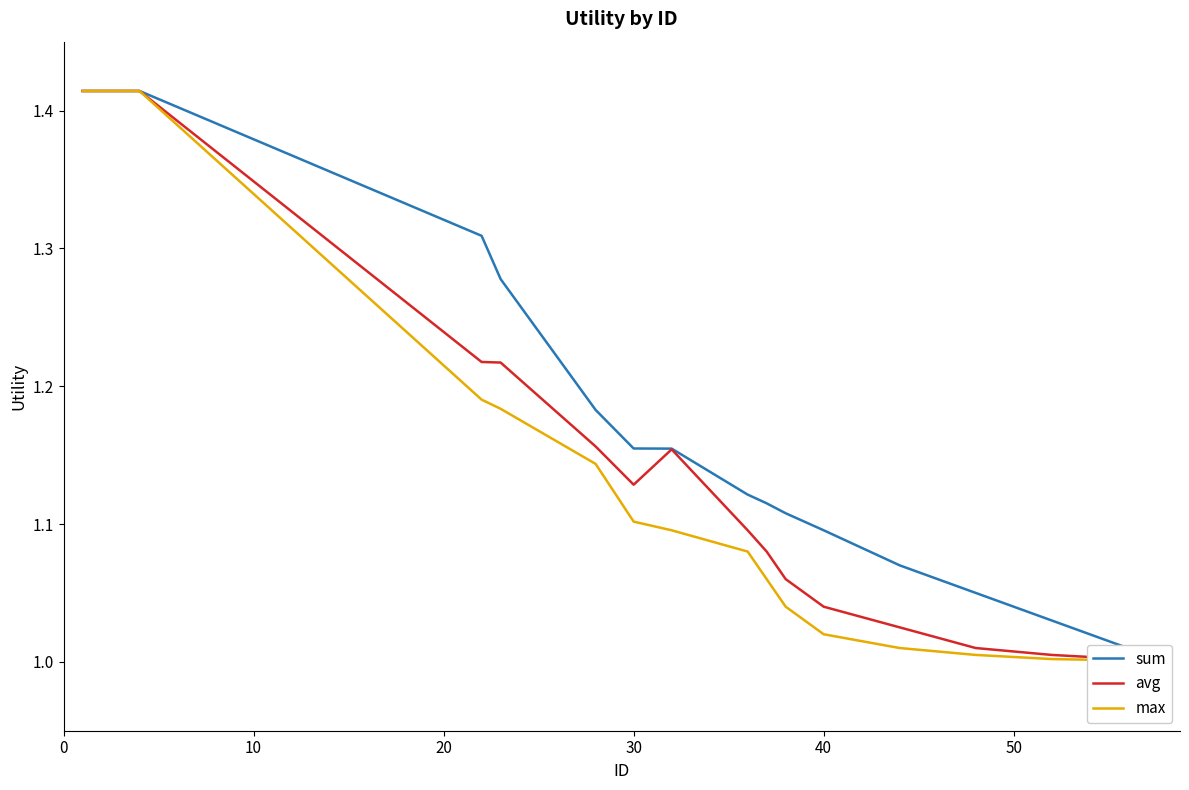

What is the average value of the max series?

1.1